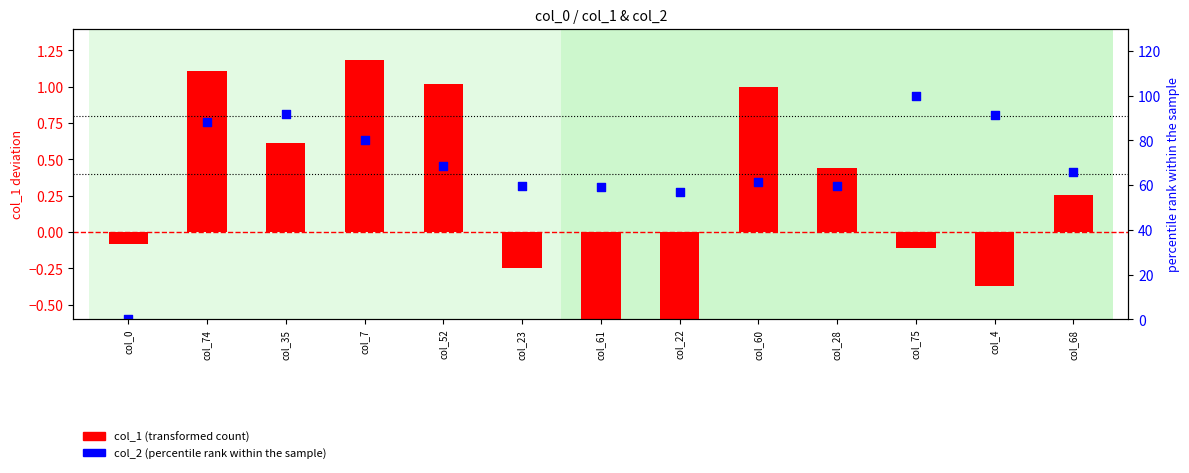

Is the value of col_2 (percentile rank) at col_74 greater than the value of col_1 (transformed count) at col_68?

Yes